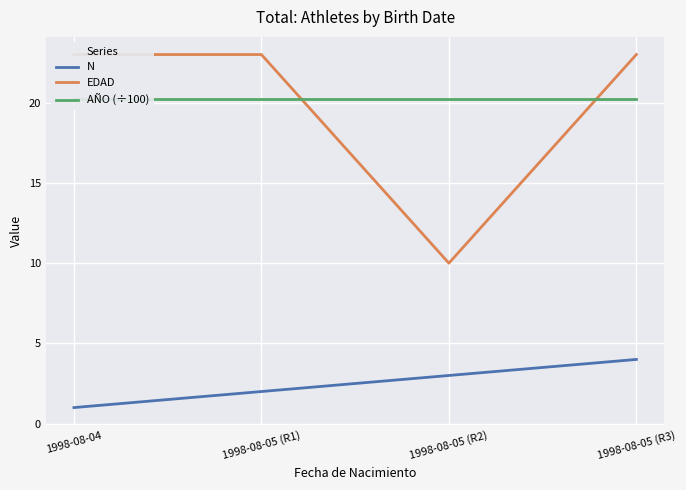

Rank the series by their maximum value, from highest to lowest.

EDAD, AÑO (÷100), N